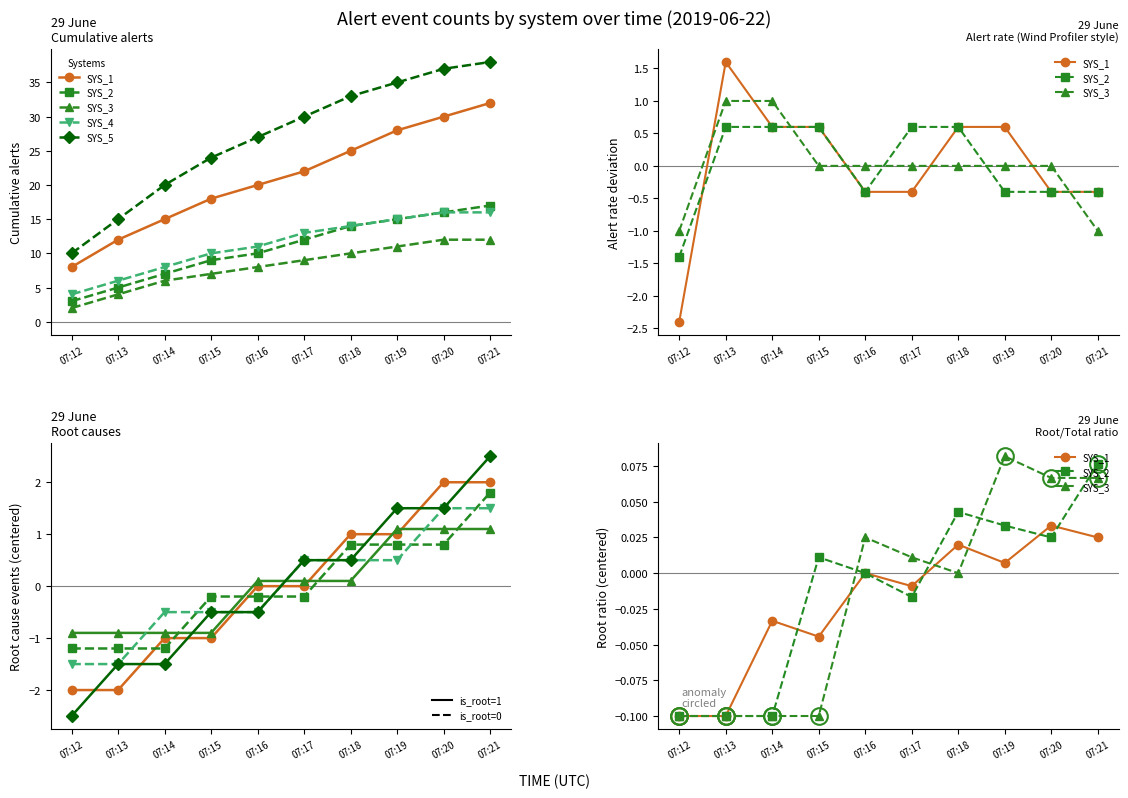

Does the chart display data point markers on the line(s)?

Yes